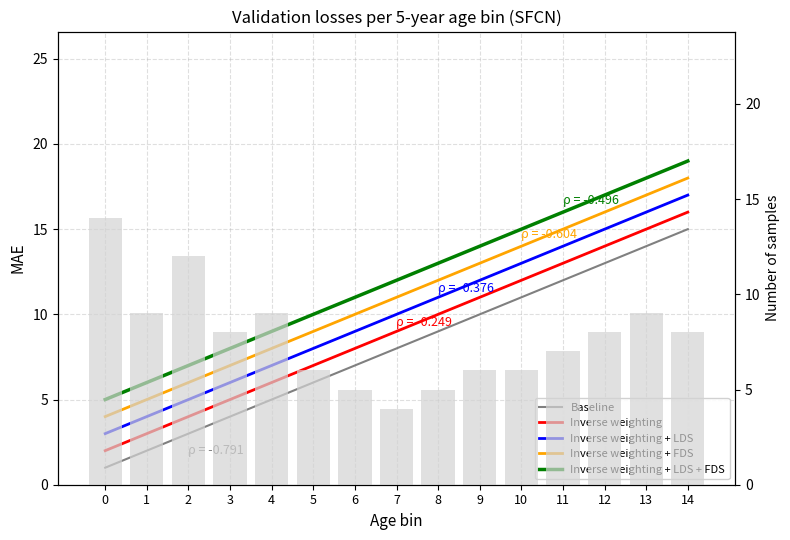

What is the value of the Inverse weighting + LDS + FDS bar at the 7th from the left?

11